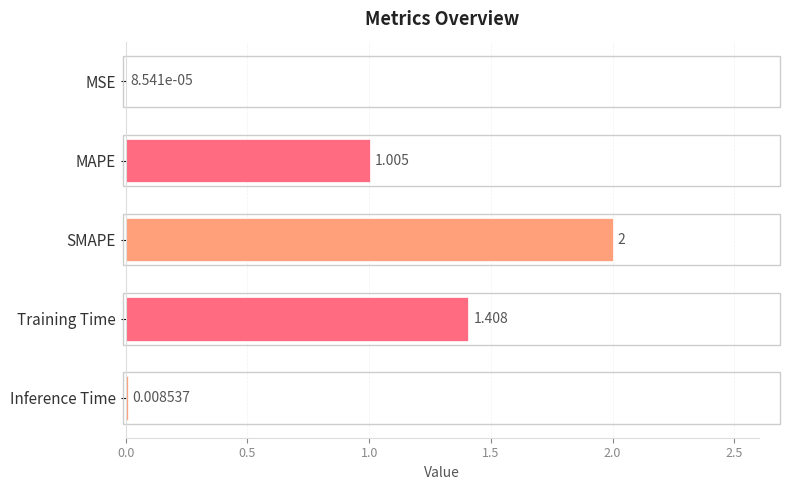

Between MSE and SMAPE, which is larger?

SMAPE